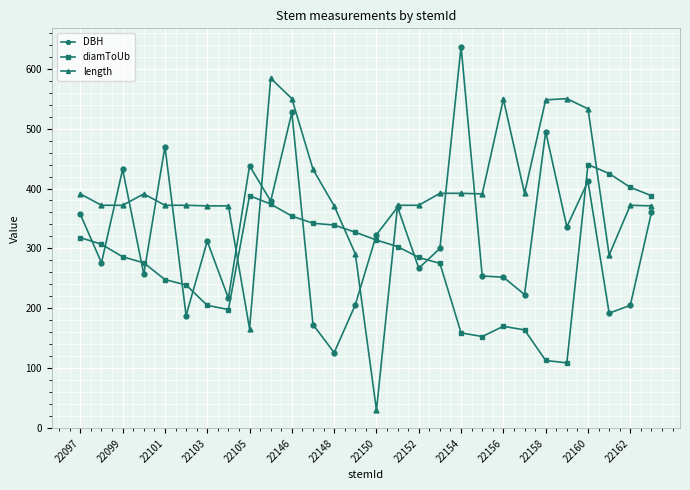

True or false: length has more than 1 points higher than both neighbors.

True